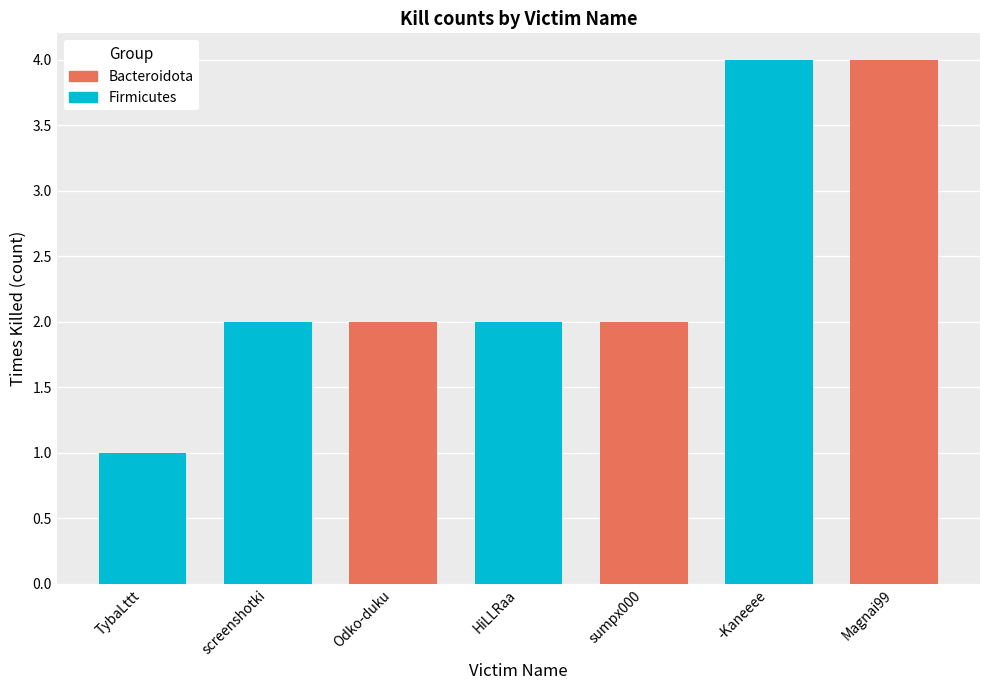

What is the maximum value shown in the chart?

4